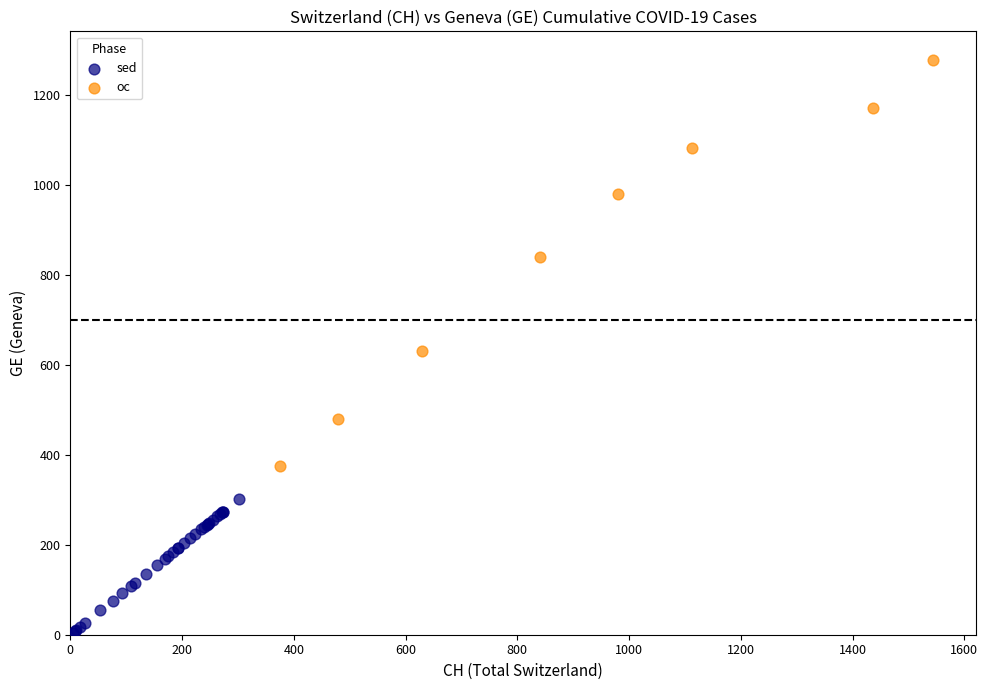

Which series contains the lowest Y value?

sed